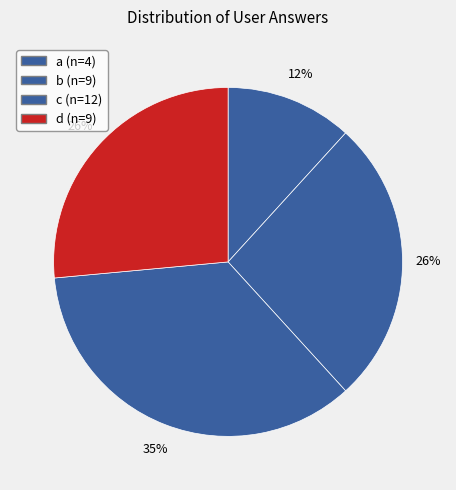

What percentage is the c slice, to the nearest percent?

35%